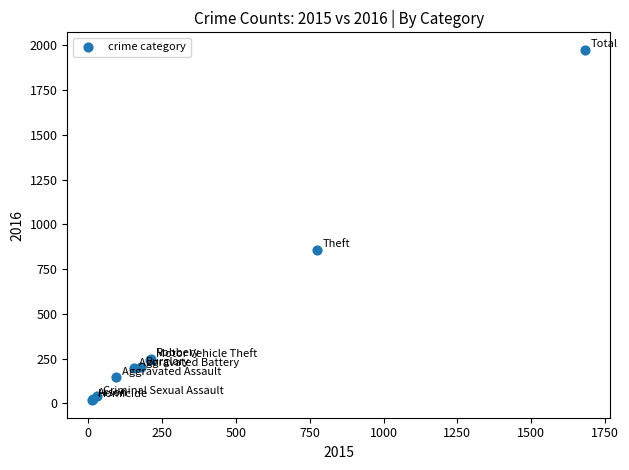

What Y value in the scatter plot is closest to 996?

858